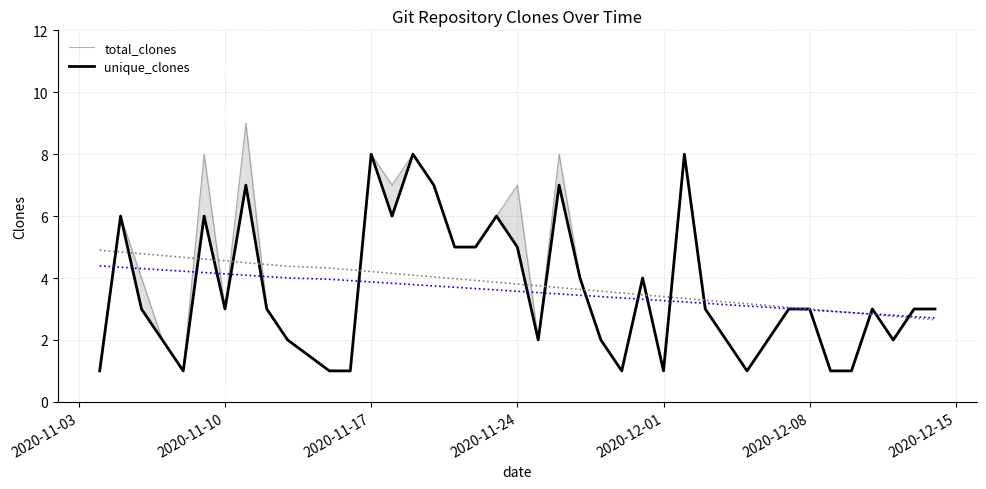

Is it true that total_clones equals 4 at 2020-12-08?

False